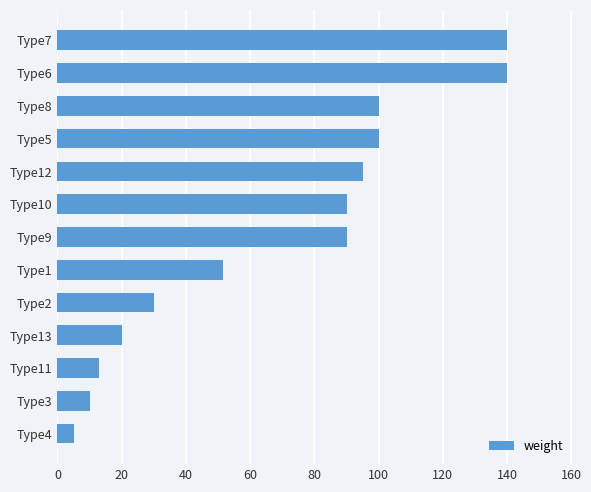

Is it true that the value at Type8 is 100.0?

True